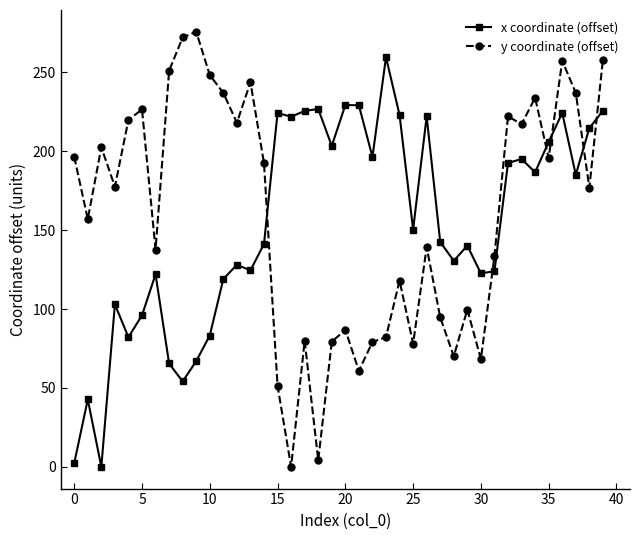

List the series in order of their peak value, lowest first.

x coordinate (offset), y coordinate (offset)